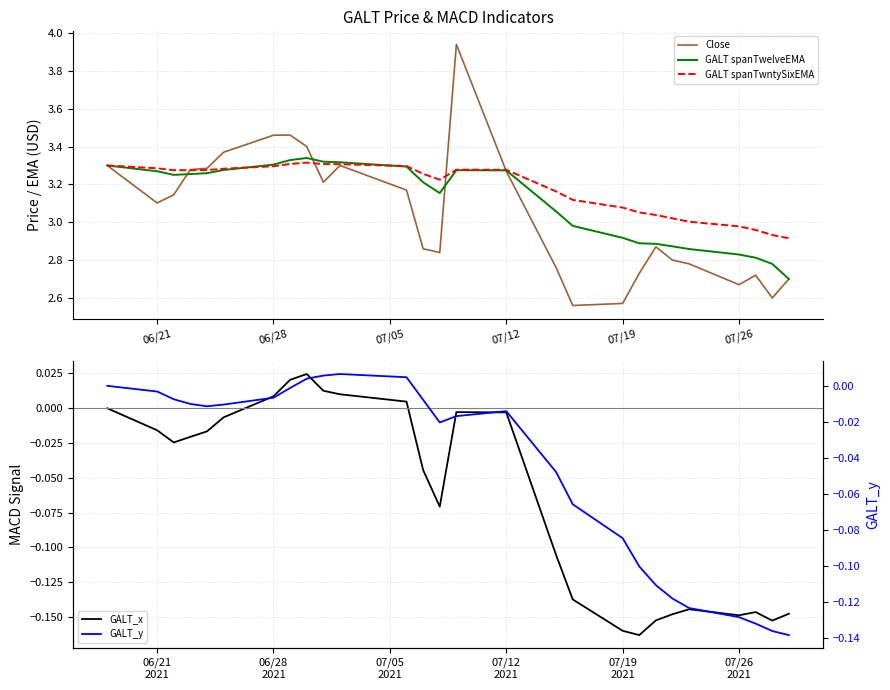

How many intersections are there between GALT spanTwelveEMA and Close?

4